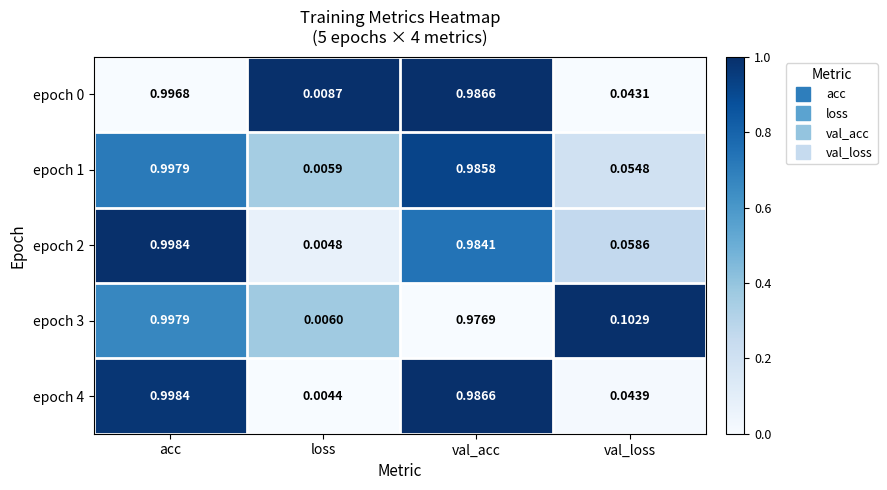

Which series has the largest total across all categories?

epoch 3